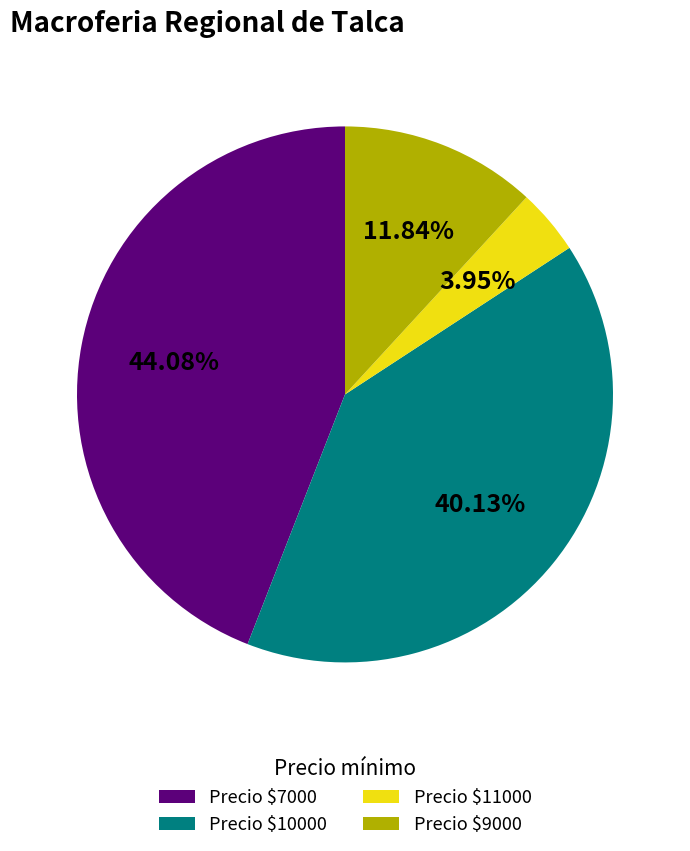

Does Precio $7000 account for over 50% of the chart?

No